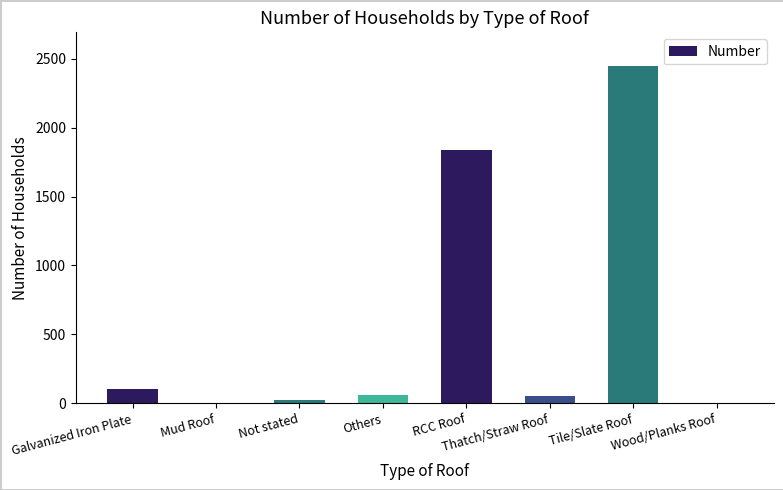

Between Tile/Slate Roof and Mud Roof, which is larger?

Tile/Slate Roof